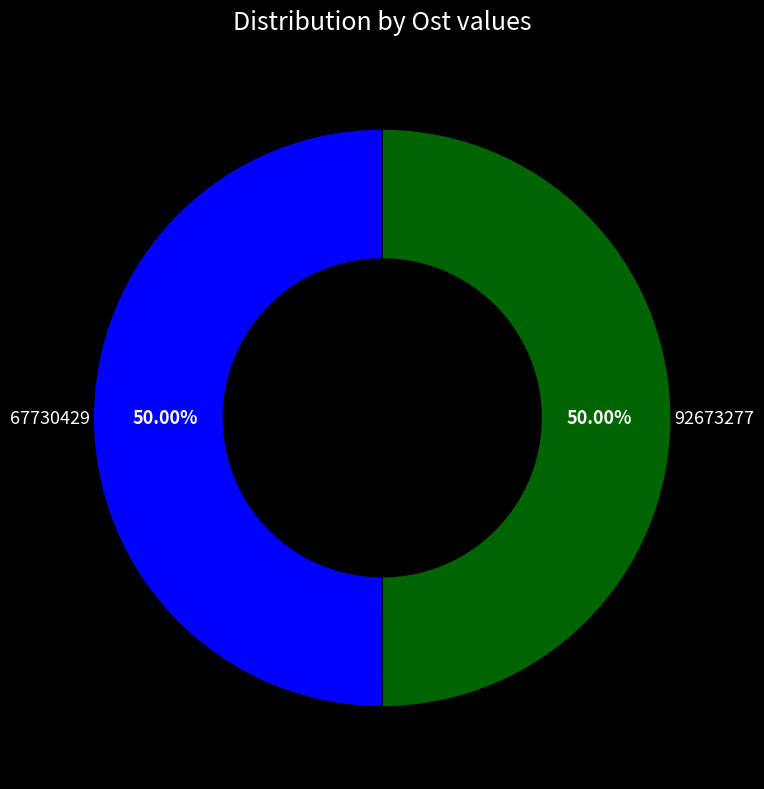

Count the number of slices in the pie.

2